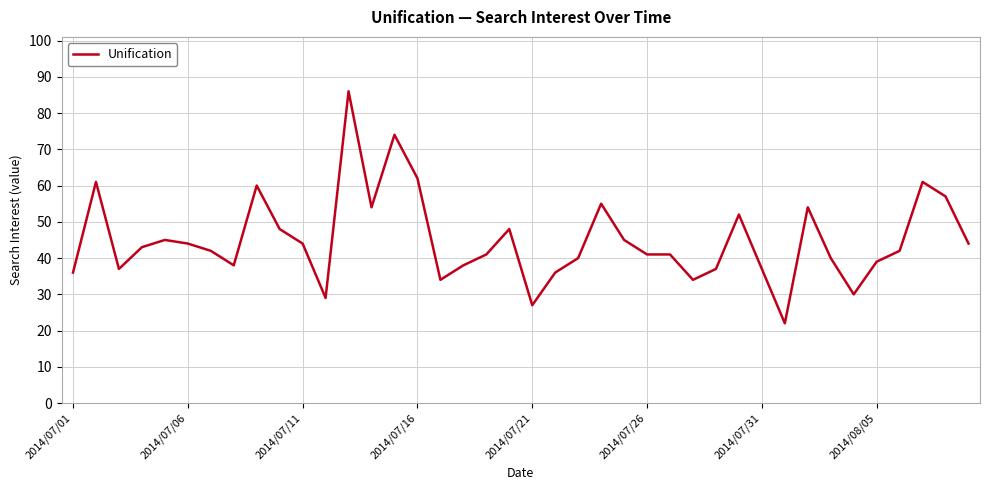

What is the difference between the maximum and second lowest values?

59